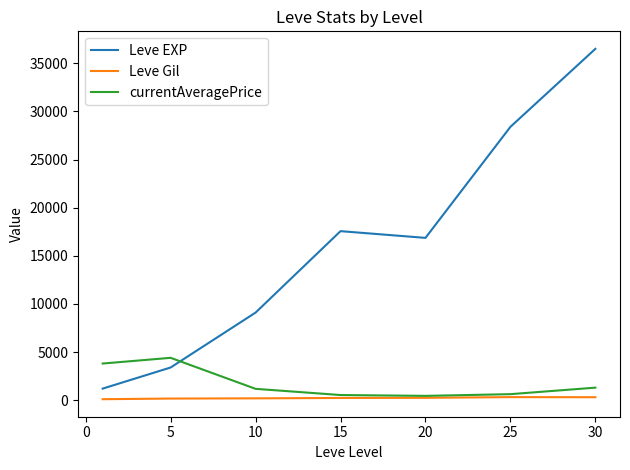

List the series in order of their peak value, highest first.

Leve EXP, currentAveragePrice, Leve Gil